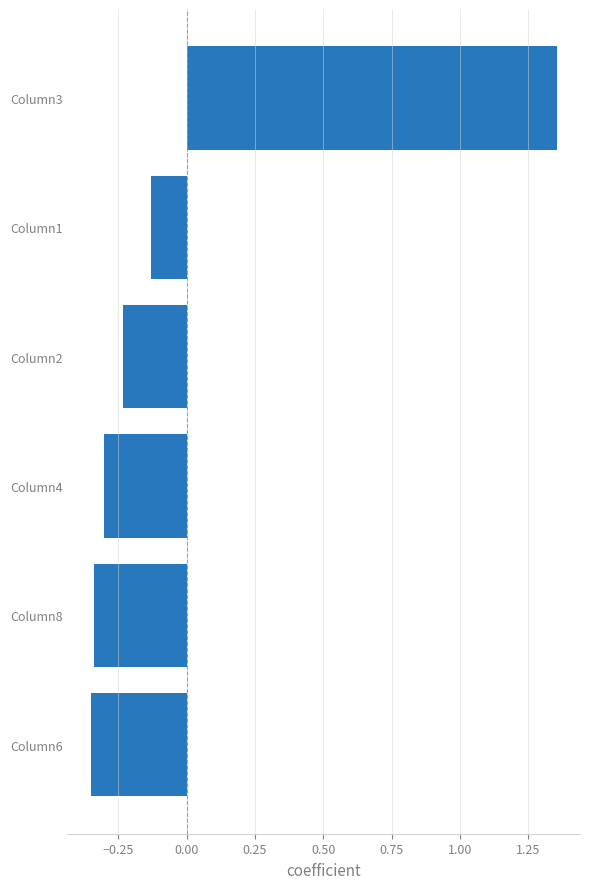

Which label corresponds to the largest value in the chart?

Column3